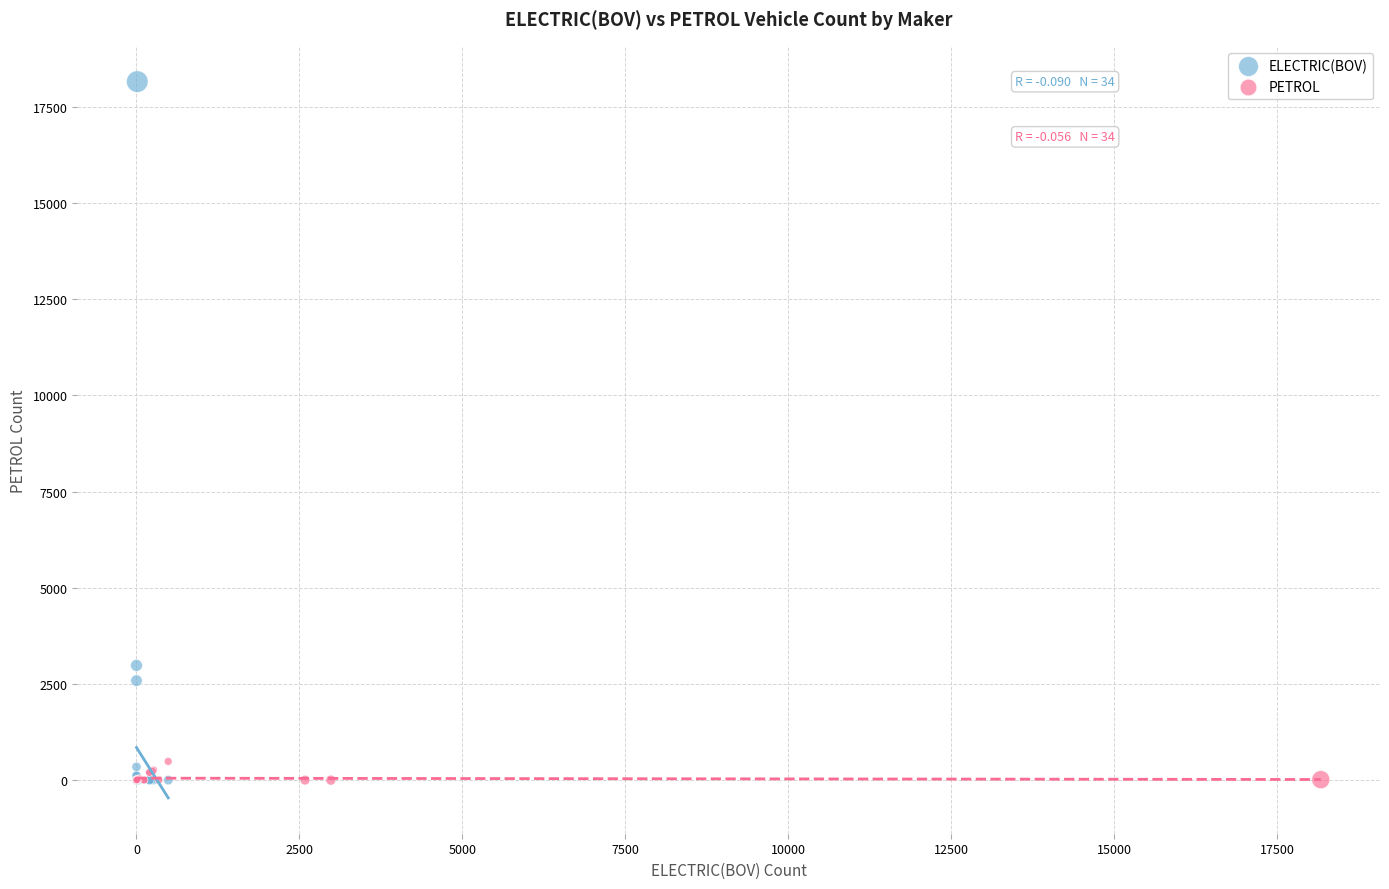

Which series has the largest Y range (max minus min)?

ELECTRIC(BOV)